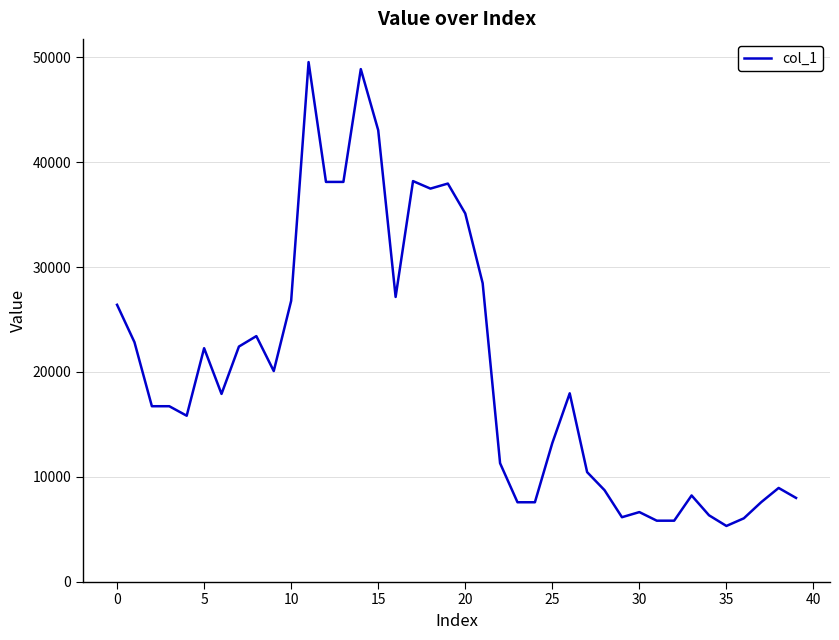

What is the difference between the maximum and minimum values?

44244